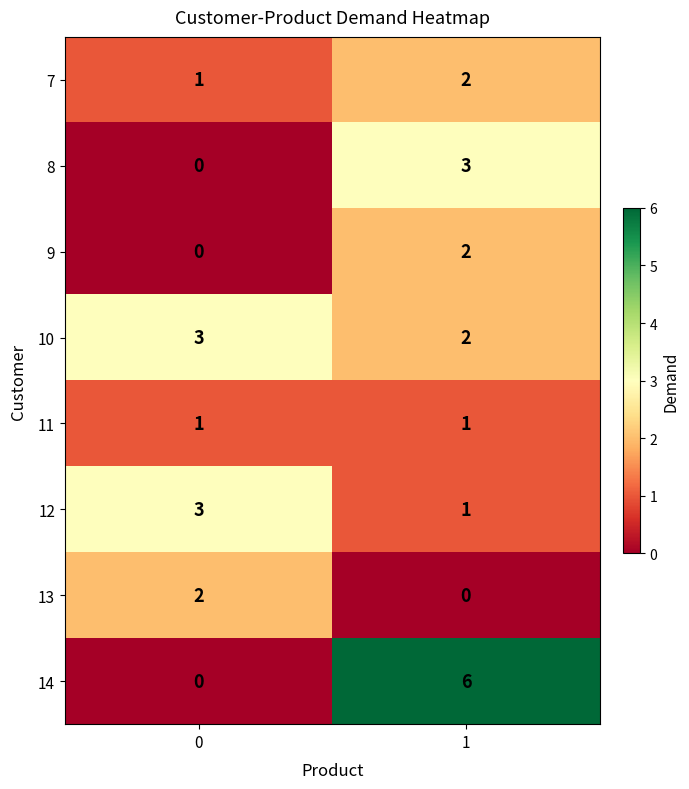

What is the sum of the 8 values at 0 and 1?

3